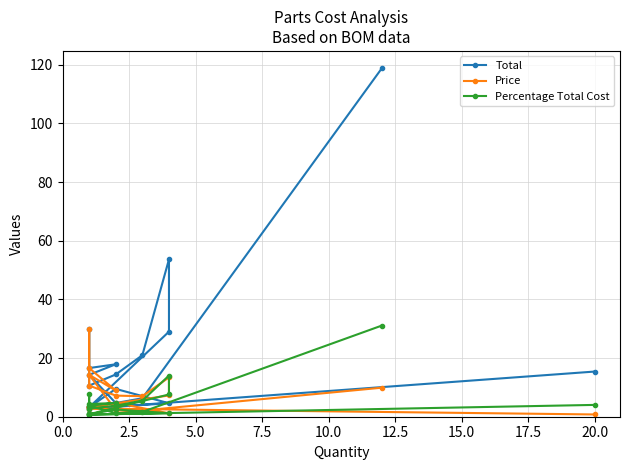

How many data points in Total are less than 14?

10